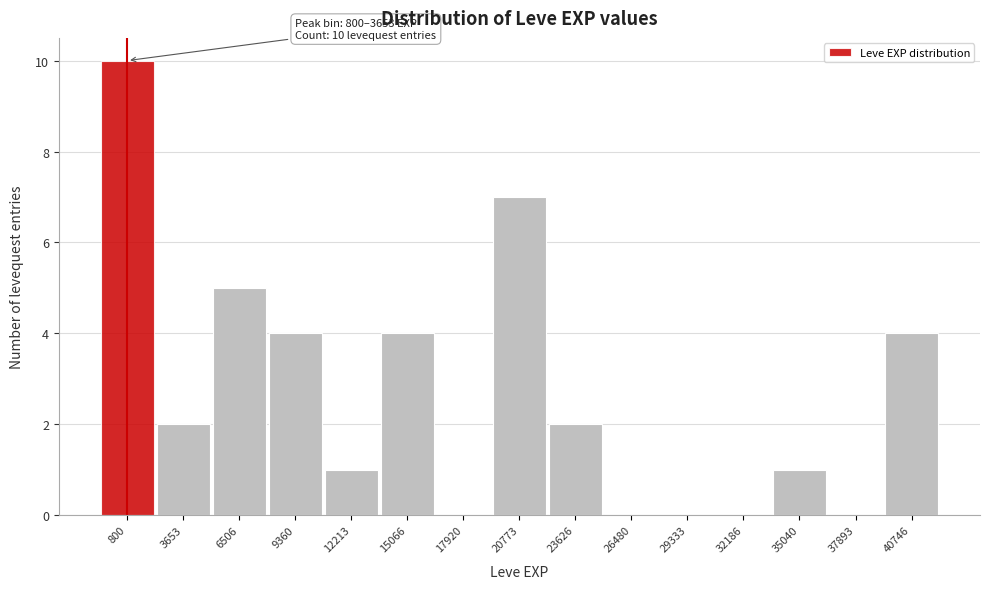

Reading left to right, list all the values displayed in this chart.

800=10	3653=2	6506=5	9360=4	12213=1	15066=4	17920=0	20773=7	23626=2	26480=0	29333=0	32186=0	35040=1	37893=0	40746=4